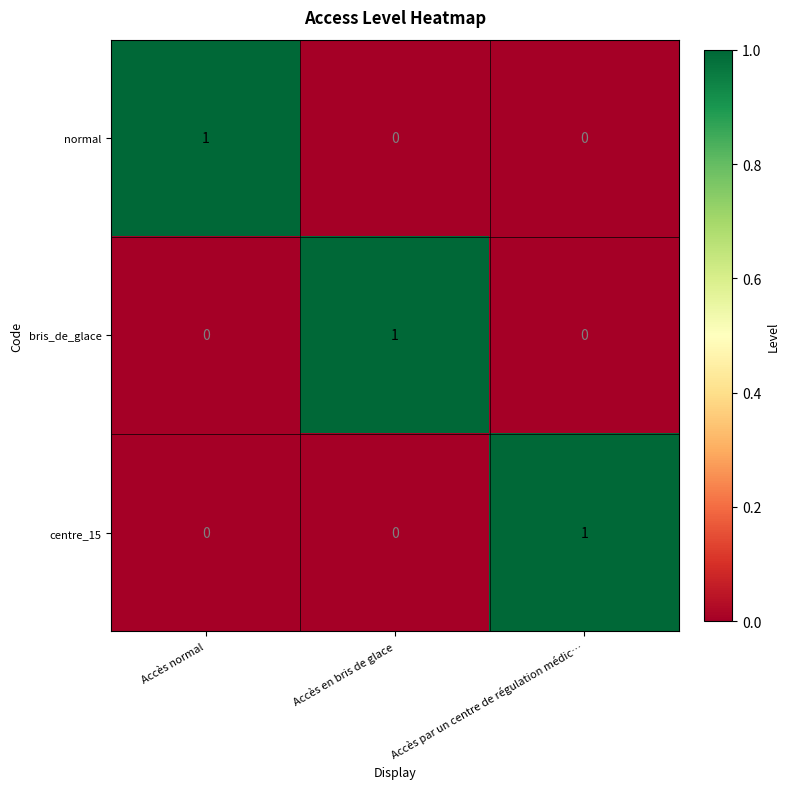

At which label does centre_15 reach its peak?

Accès par un centre de régulation médic…